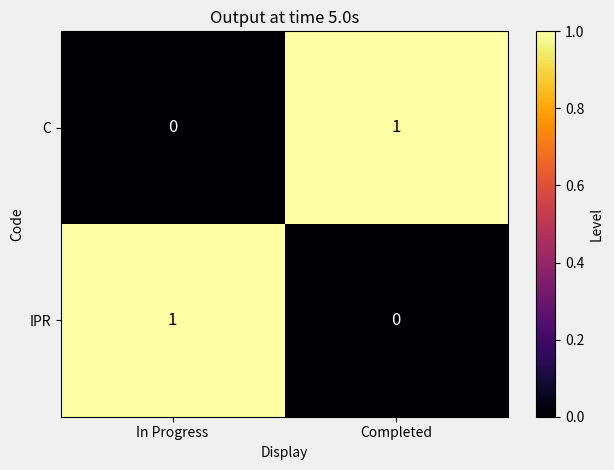

At which label is IPR closest to 0?

Completed